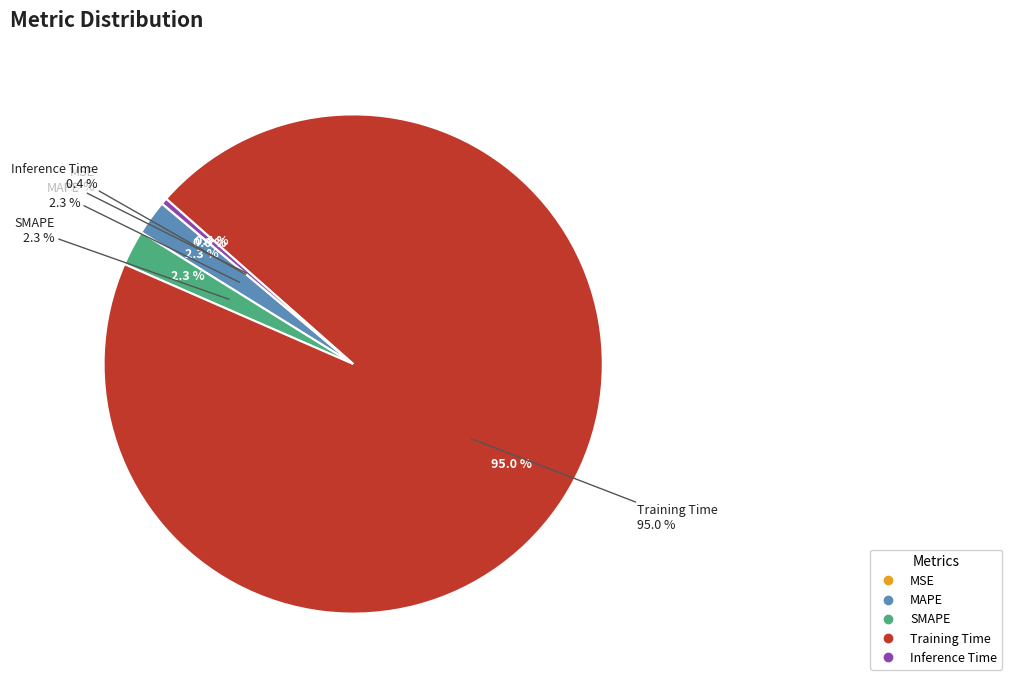

To the nearest percent, what is the average slice percentage?

20%